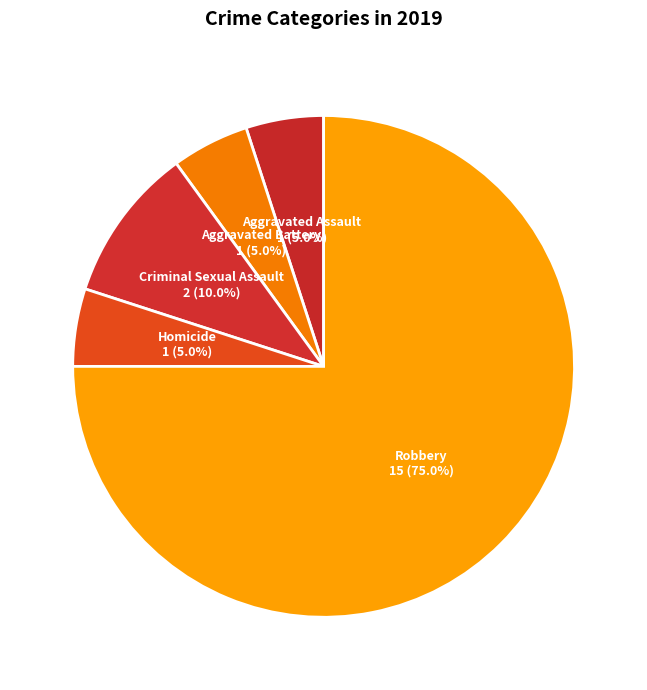

To the nearest percent, what is the combined percentage of Criminal Sexual Assault and Robbery?

85%